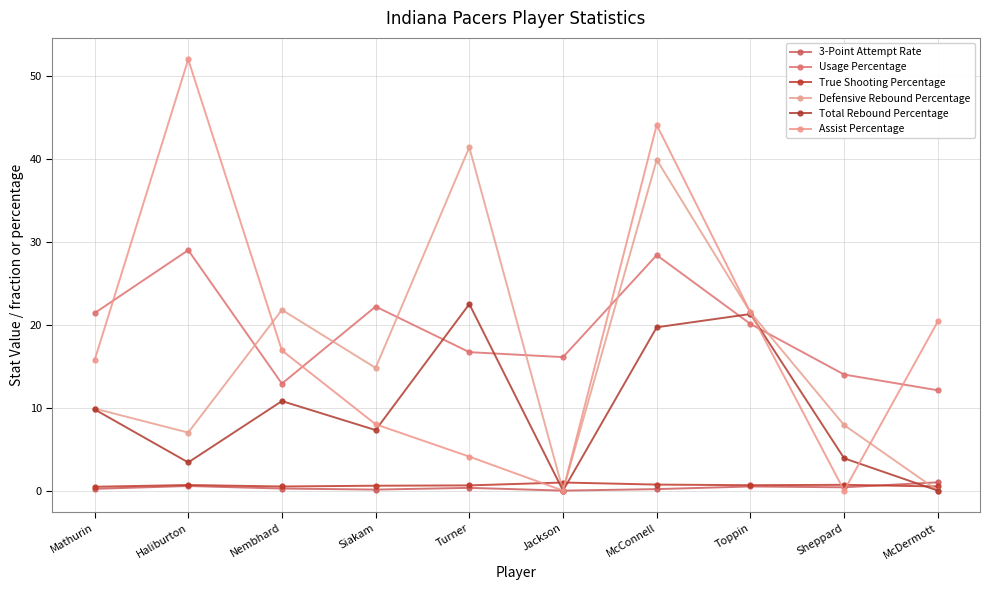

How many interior local valleys does the Total Rebound Percentage series have?

3